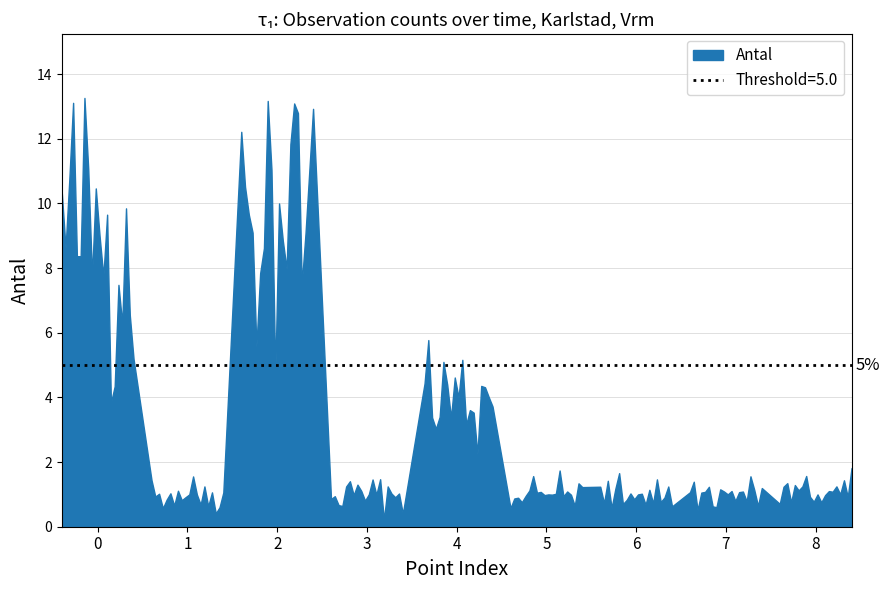

True or false: there are more than 2 points higher than both neighbors.

True